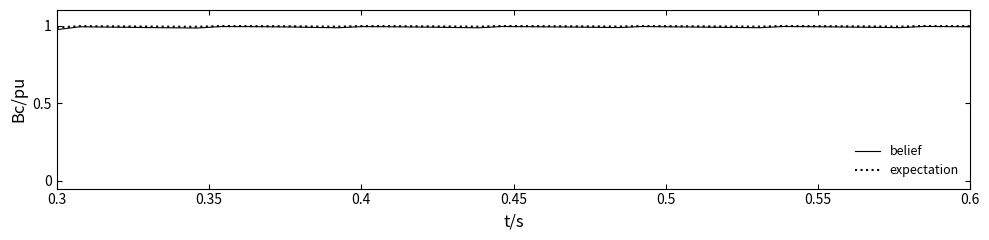

Which series has the largest range (max minus min)?

belief